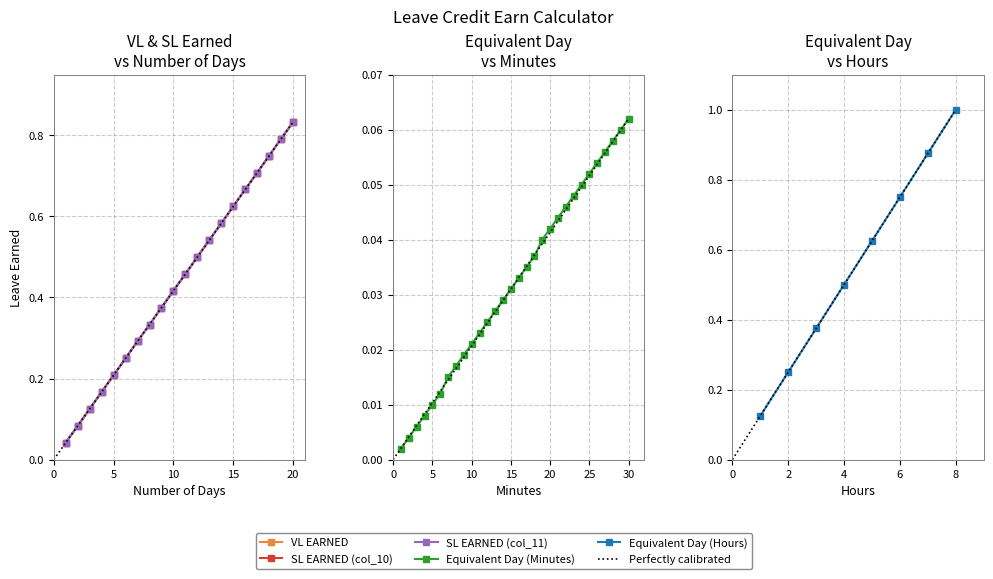

True or false: SL EARNED (col_10) and VL EARNED intersect in this chart.

False